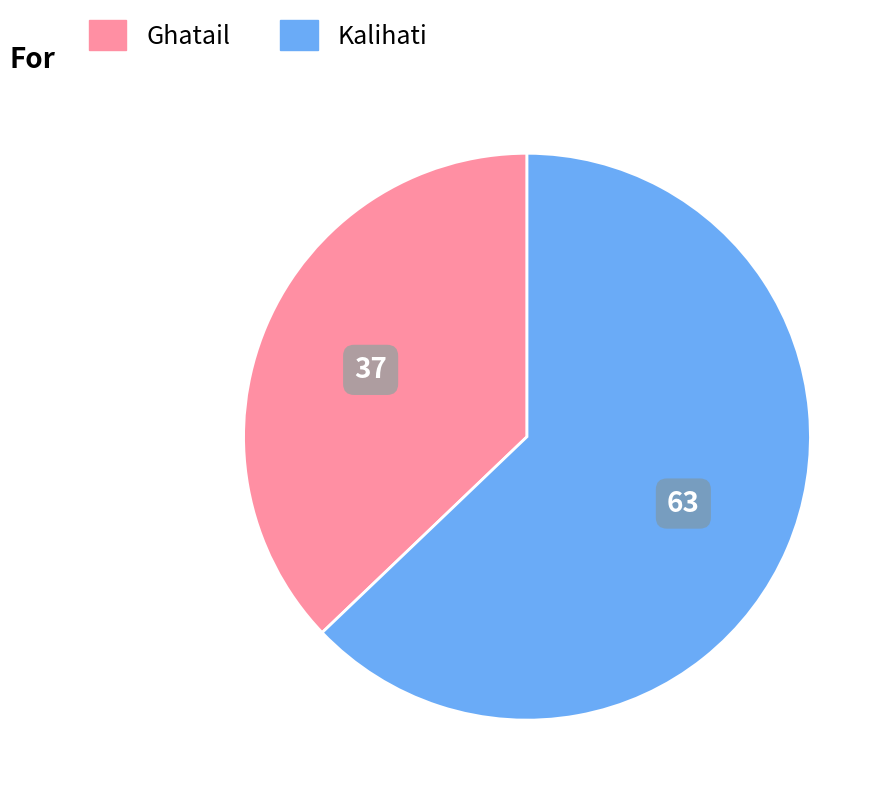

Is there a majority slice in this chart?

Yes